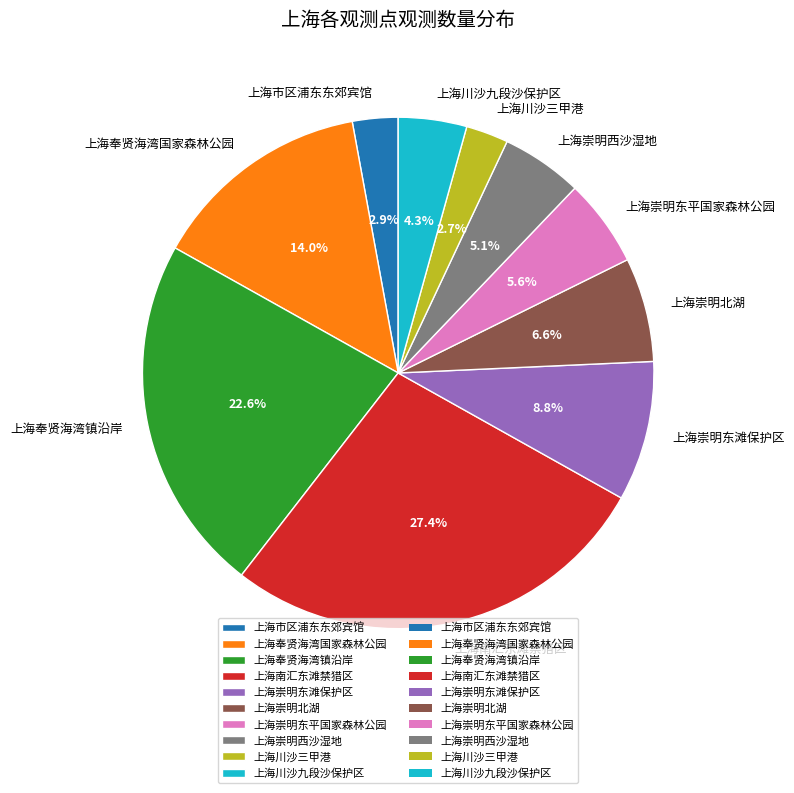

To the nearest percent, what percentage of the pie is 上海崇明东平国家森林公园?

6%